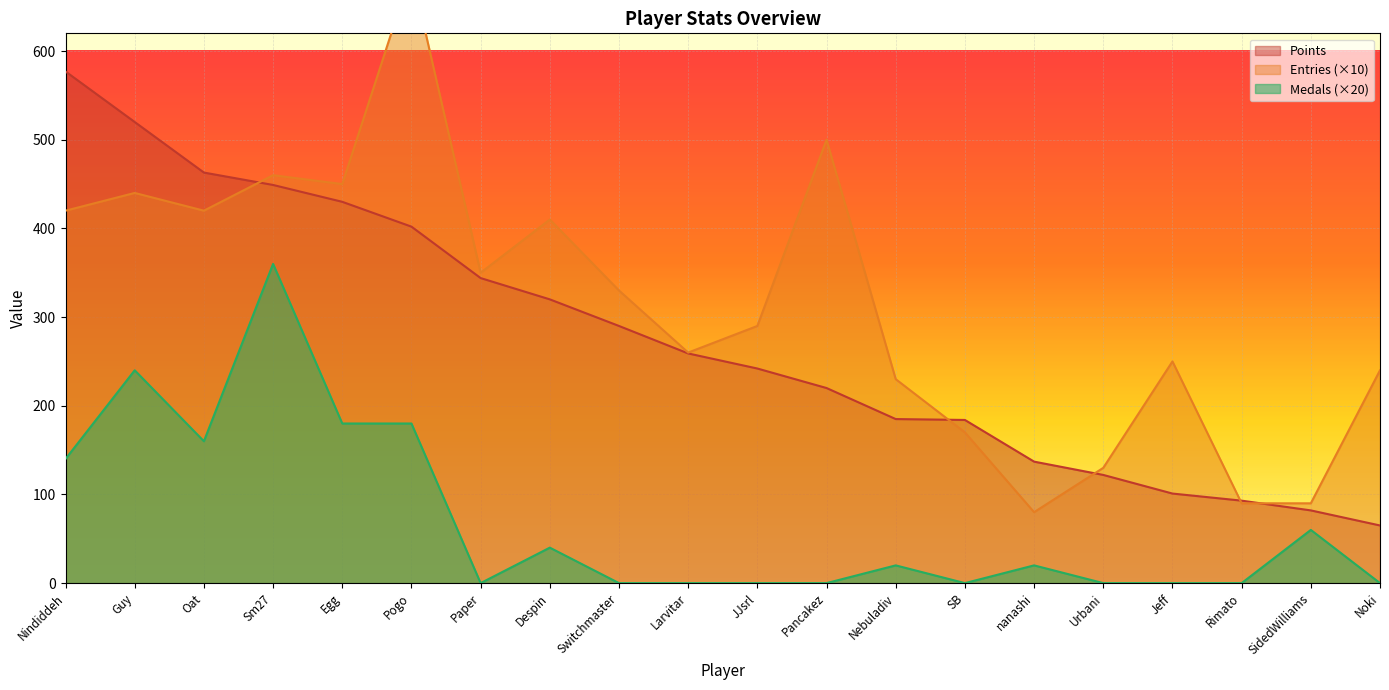

The value of Entries at SB is 249. True or false?

False